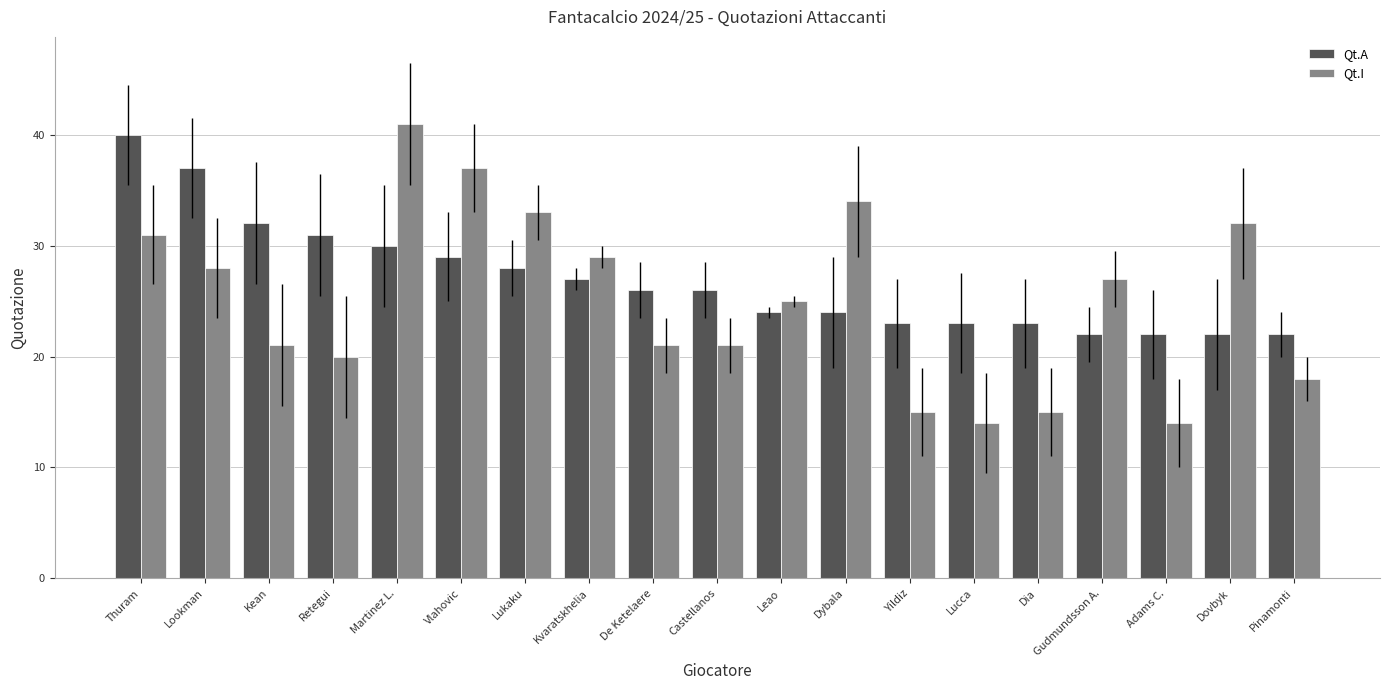

The value of Qt.A at Martinez L. is 30. True or false?

True